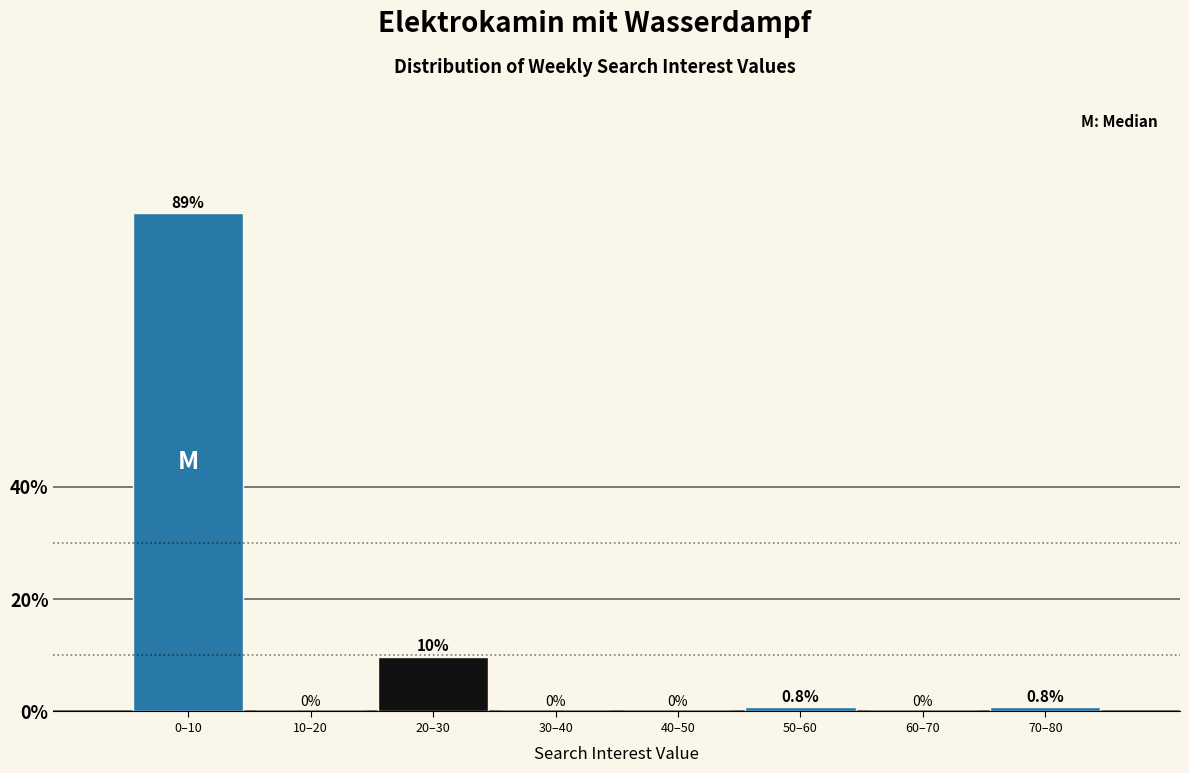

Reading right to left, what are all the values shown in this chart?

70–80=0.8	60–70=0.0	50–60=0.8	40–50=0.0	30–40=0.0	20–30=9.8	10–20=0.0	0–10=88.6